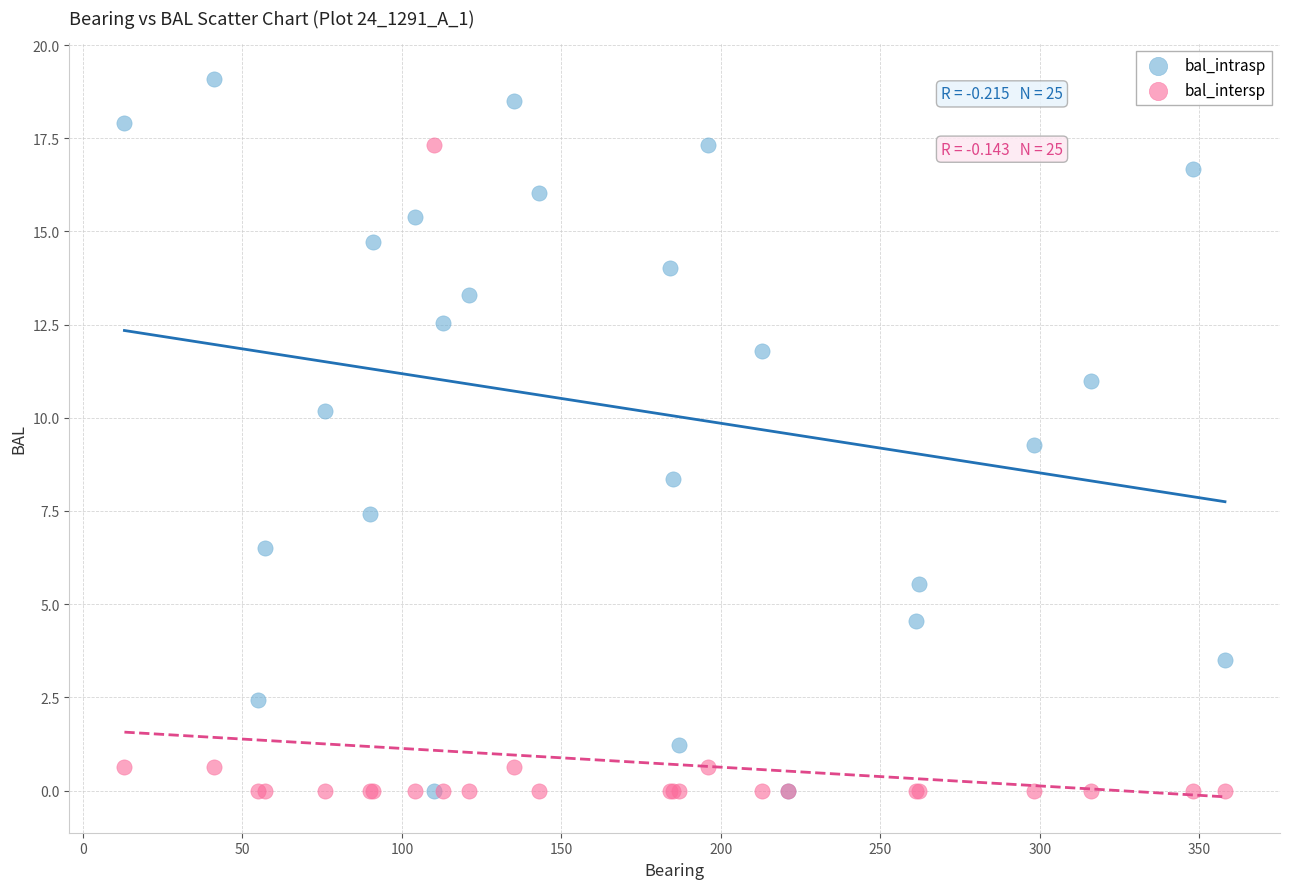

Which series has the widest spread of Y values?

bal_intrasp